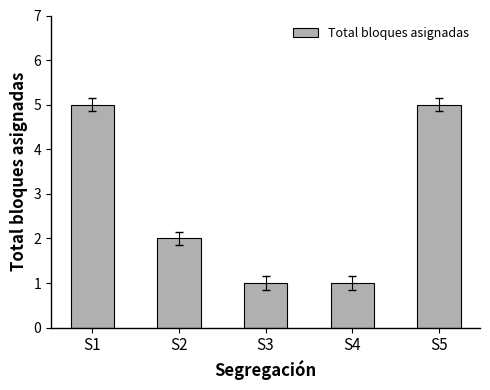

True or false: the data shows 2 at S4.

False